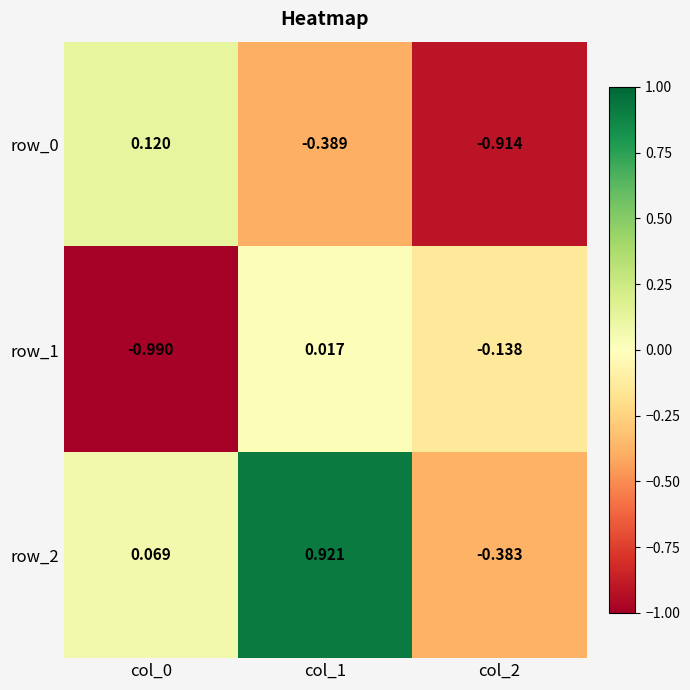

How many data points does each series have?

3